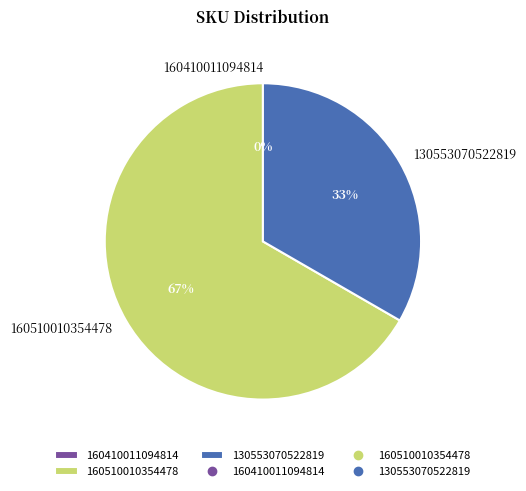

To the nearest percent, what is the combined percentage of 160510010354478 and 130553070522819?

100%